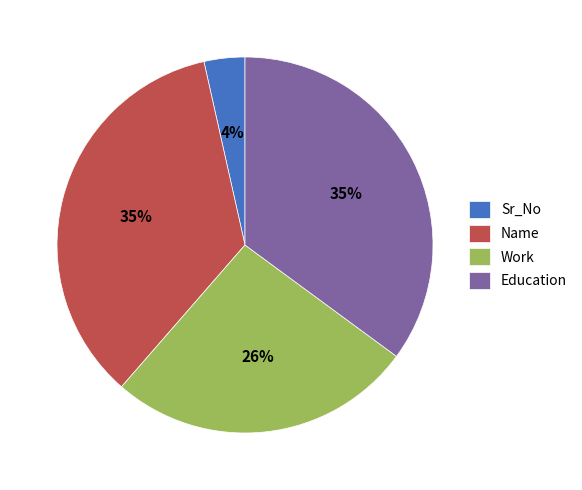

Which has a higher value, Name or Sr_No?

Name